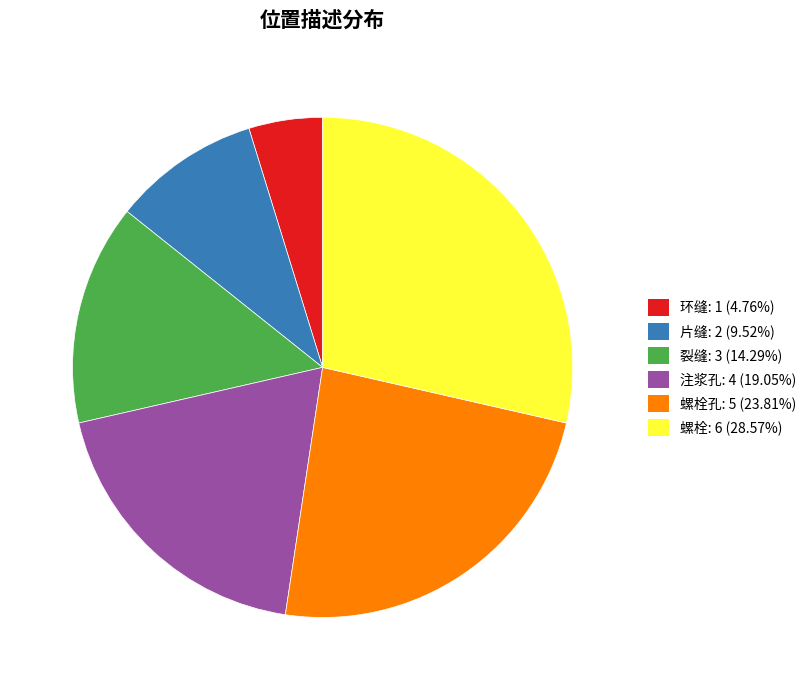

Approximately how many times larger is the value at 螺栓: 6 (28.57%) compared to 裂缝: 3 (14.29%)?

2.0